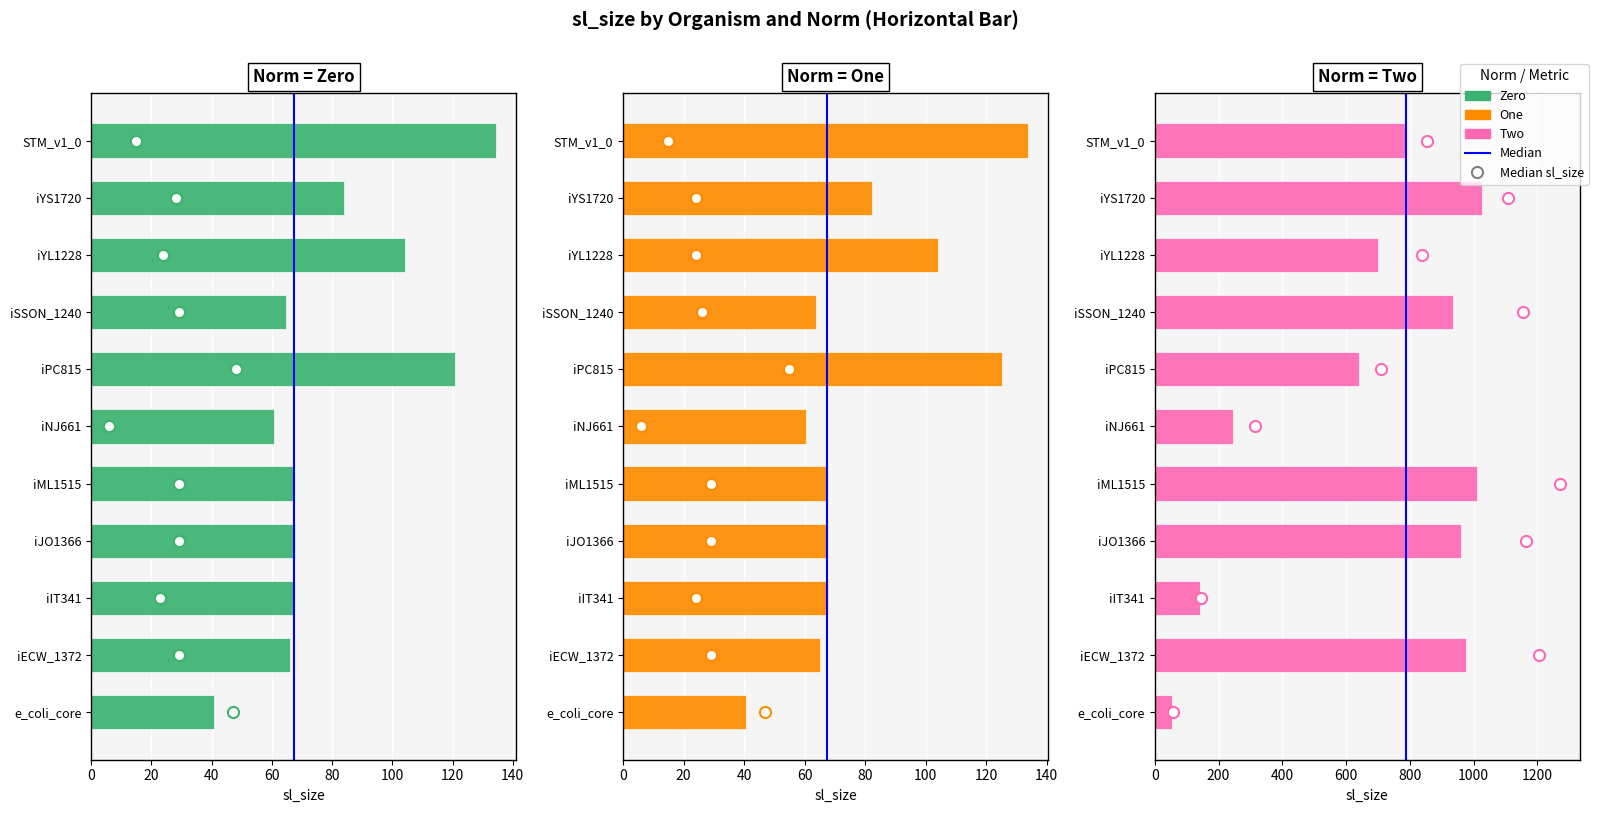

How many data points in Two are less than 786?

5